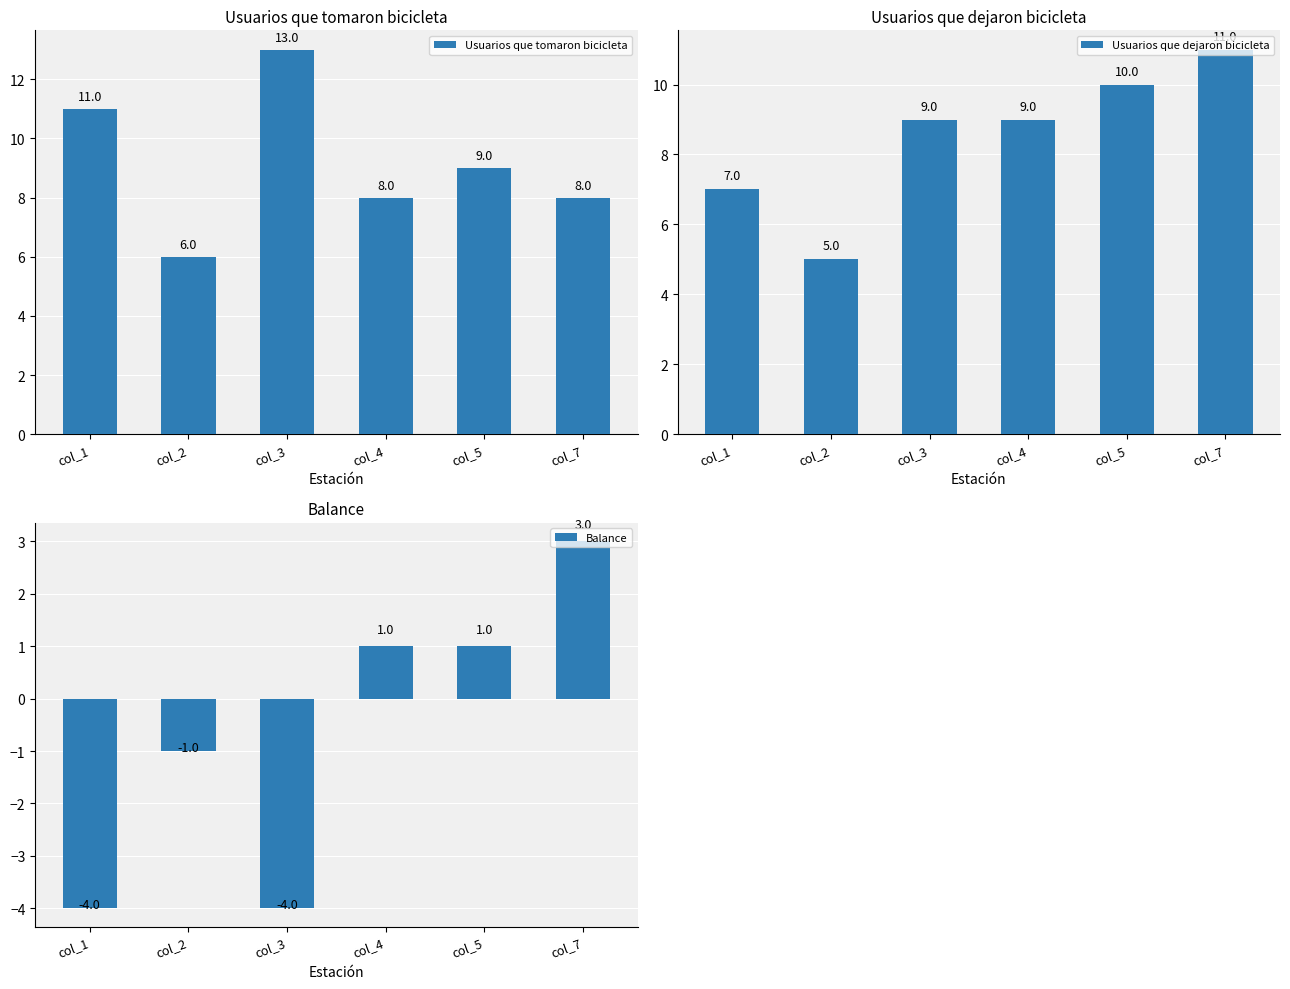

Reading left to right, extract all data points from this chart.

Usuarios que tomaron bicicleta: 11	6	13	8	9	8
Usuarios que dejaron bicicleta: 7	5	9	9	10	11
Balance: -4	-1	-4	1	1	3